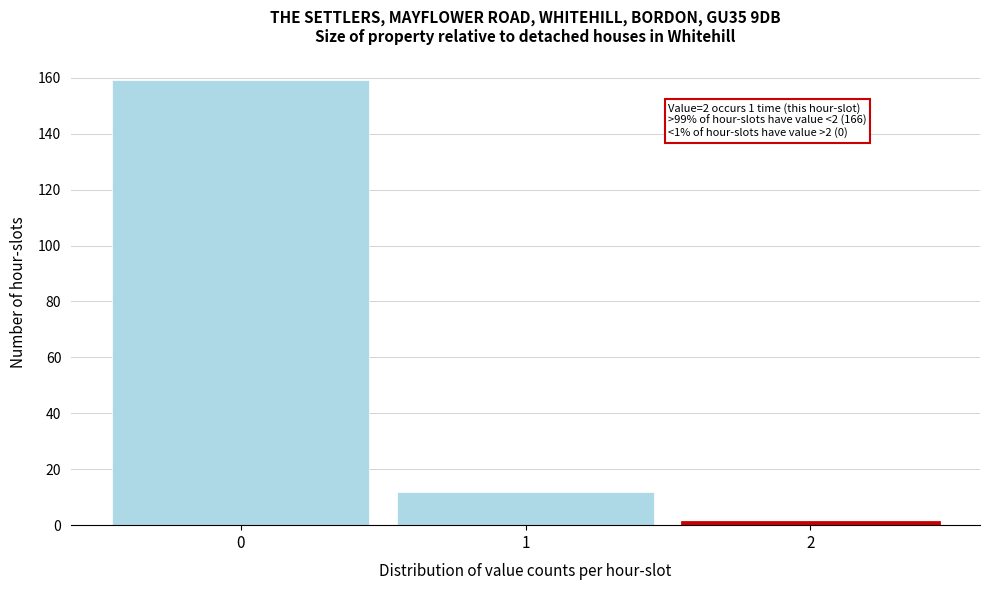

Which range on the x-axis has the tallest bar?

-0.5 to 0.5